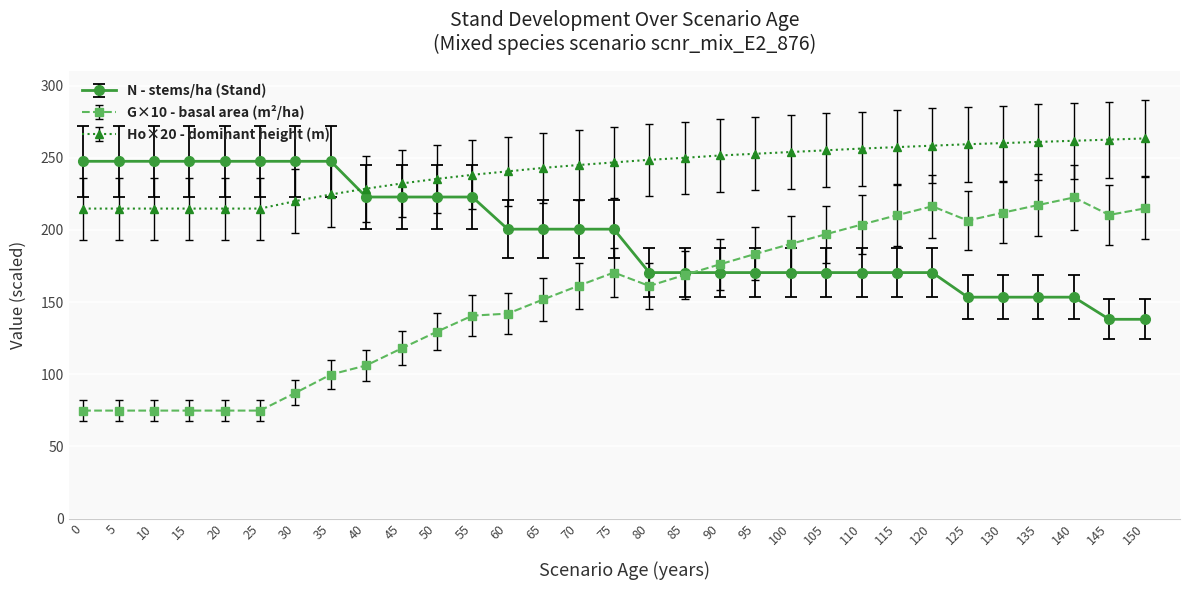

At 20, list the series in order from largest to smallest.

N - stems/ha (Stand), Ho×20 - dominant height (m), G×10 - basal area (m²/ha)